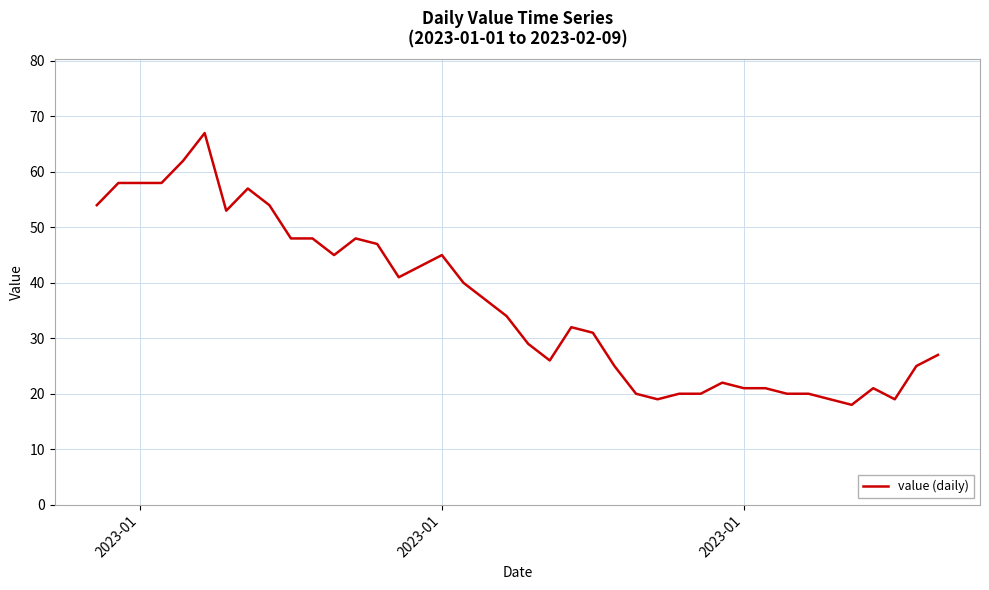

What is the greatest value displayed?

67